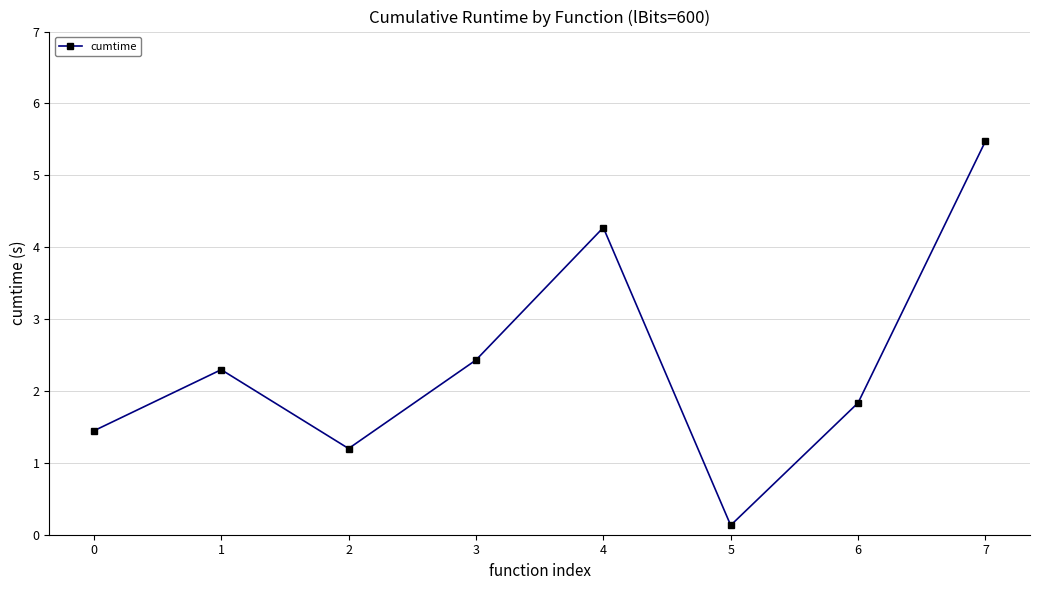

The chart shows a value of 3.0 at 1. True or false?

False